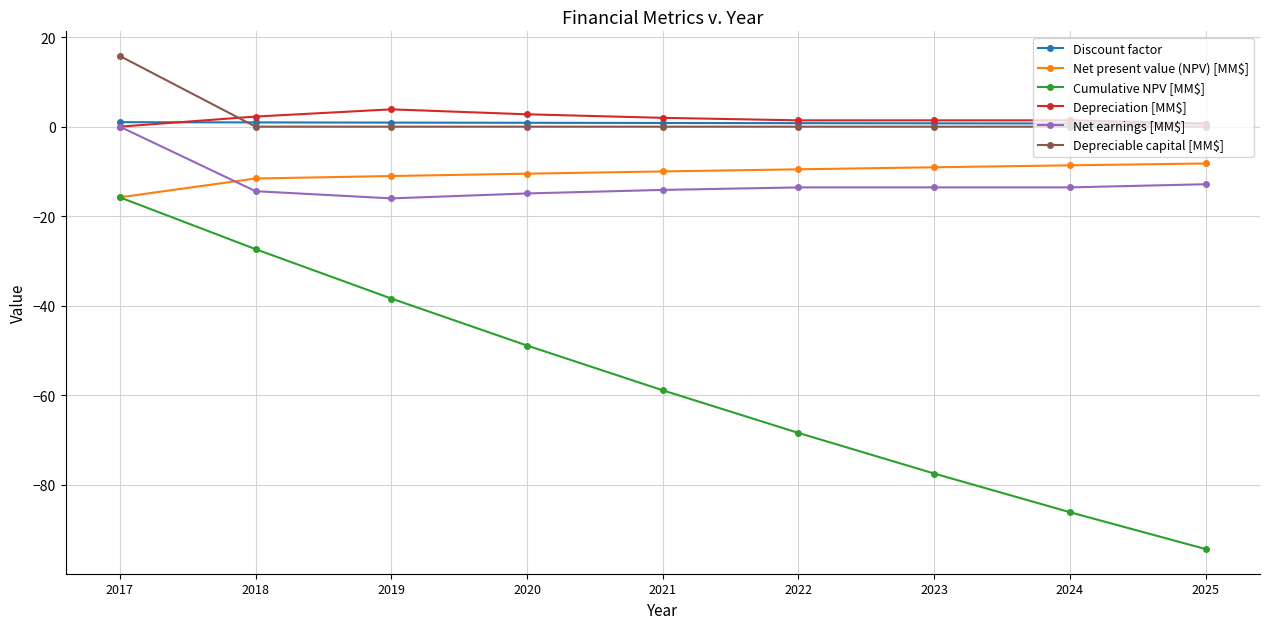

True or false: Depreciable capital [MM$] and Cumulative NPV [MM$] intersect in this chart.

False